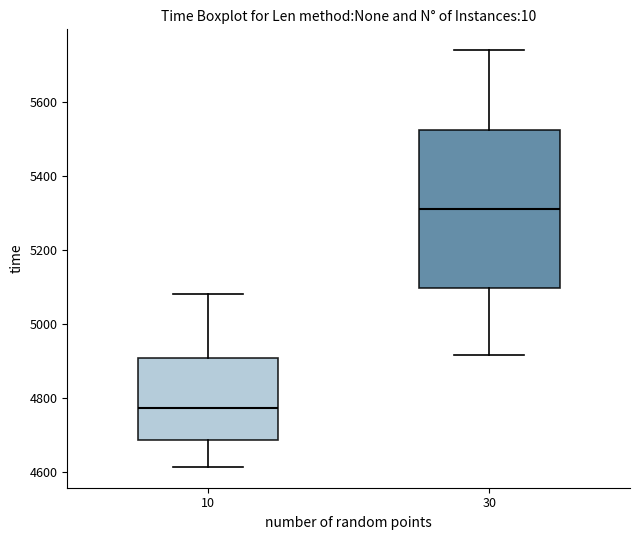

Reading left to right, transcribe this box plot: for each box, give where its median line is, the range the box spans, and where its two whiskers end, as read against the y-axis. The values are not printed on the chart, so give them approximately, as read against the axis.

10: median 4780, box 4680 to 4900, whiskers 4620 to 5080
30: median 5320, box 5100 to 5520, whiskers 4920 to 5740